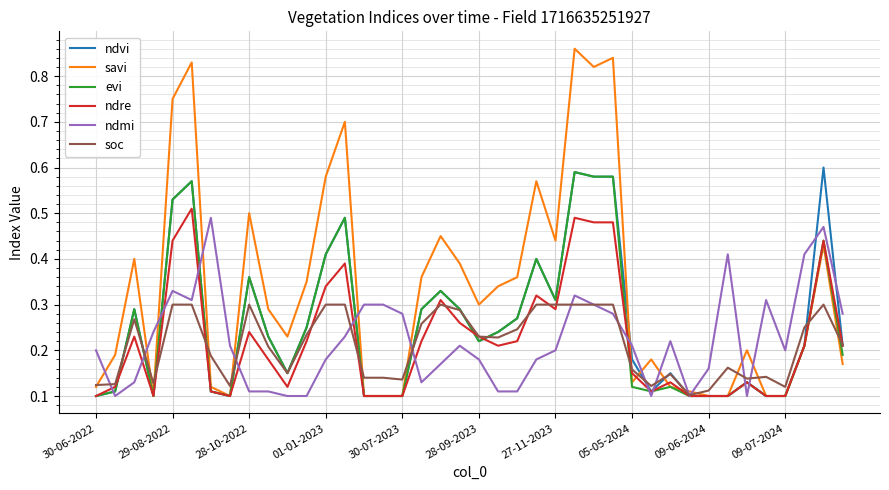

Which series has the largest range (max minus min)?

savi